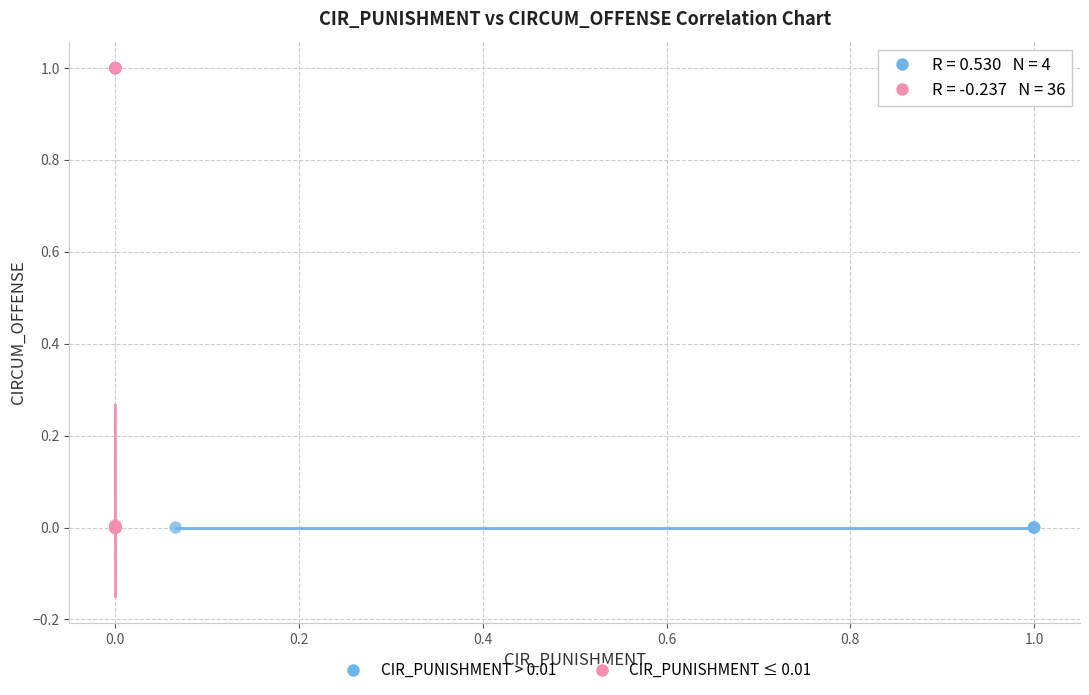

What are all the series names shown in the legend?

CIR_PUNISHMENT > 0.01, CIR_PUNISHMENT ≤ 0.01